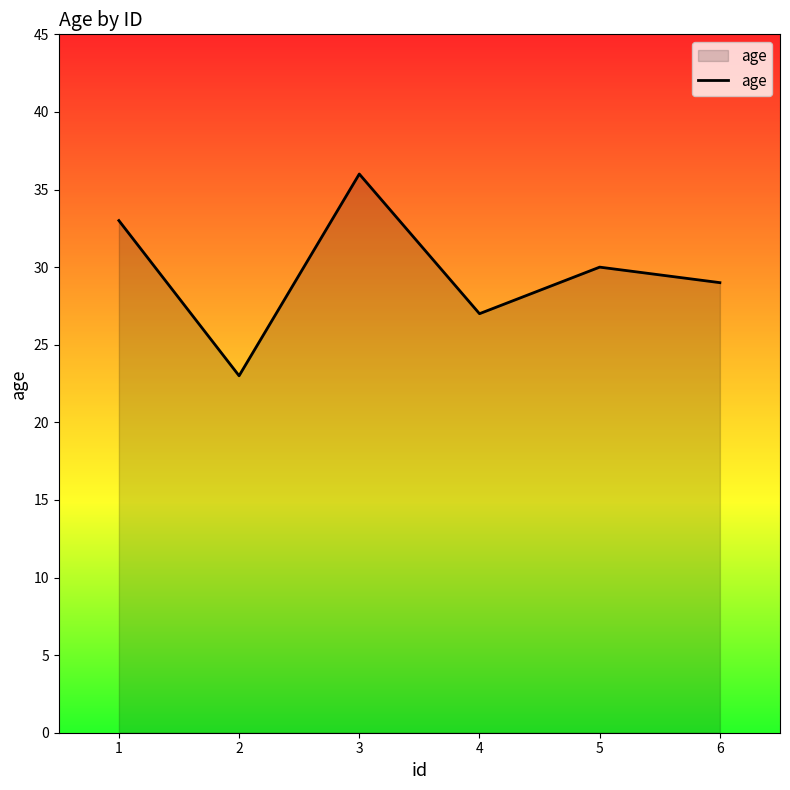

Reading left to right, what are all the values shown in this chart?

33	23	36	27	30	29